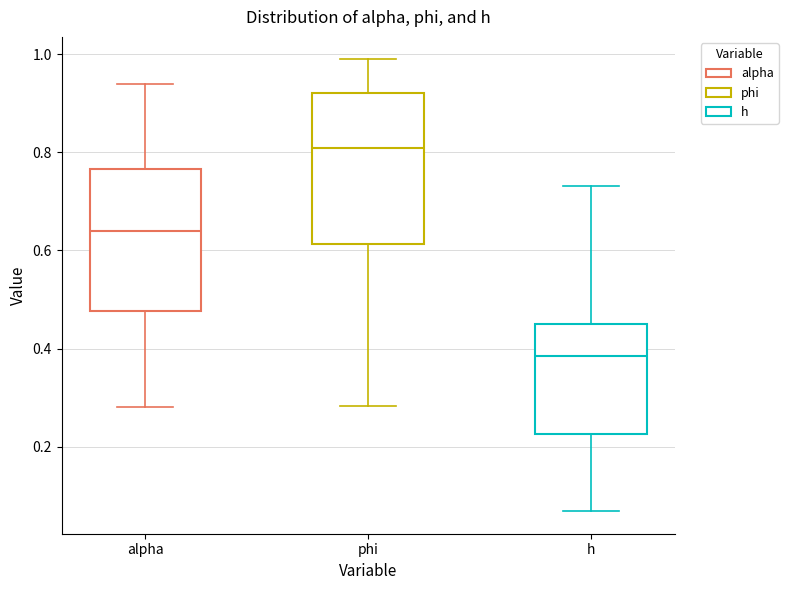

Which box's median line is the highest?

phi